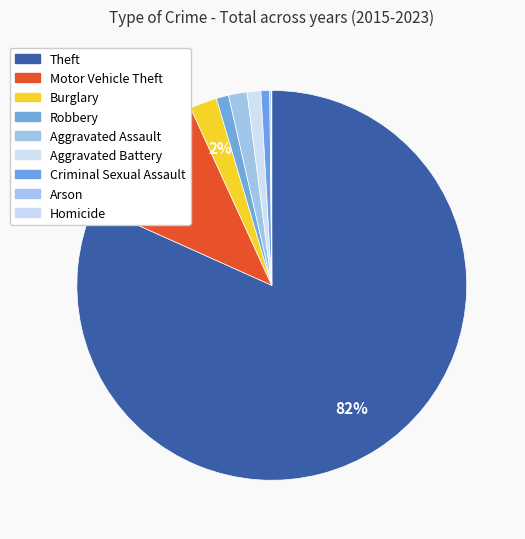

The Homicide slice represents 0% of the pie. True or false?

True